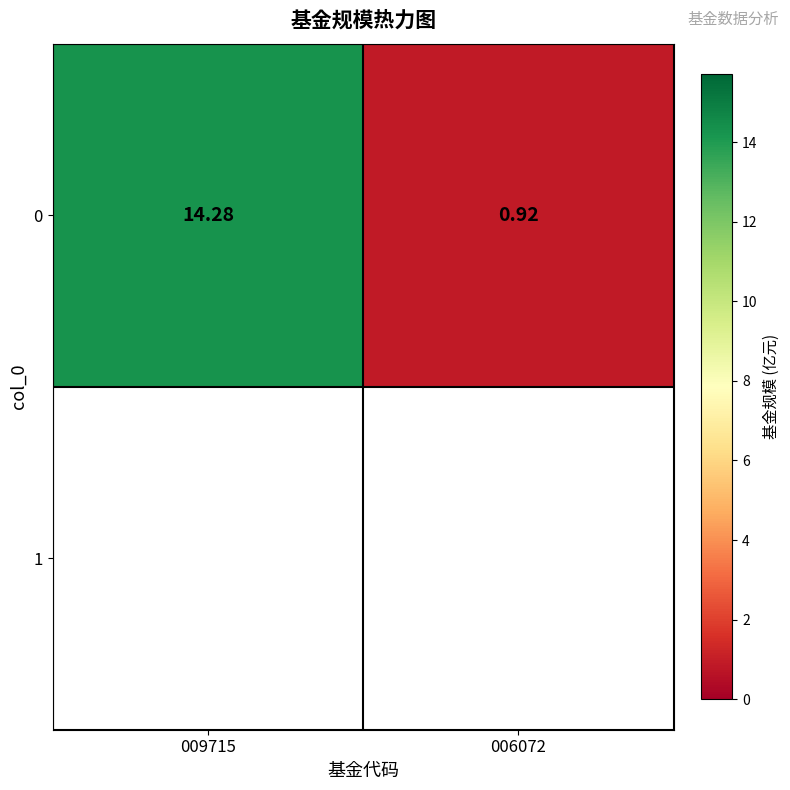

True or false: the data shows 1.3 at 006072.

False